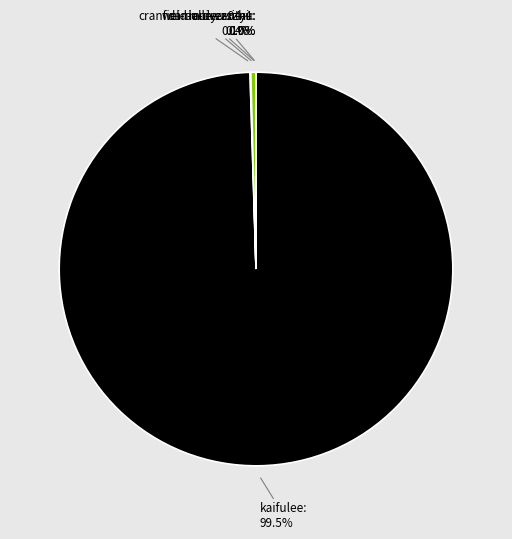

Does any single category account for the majority?

Yes